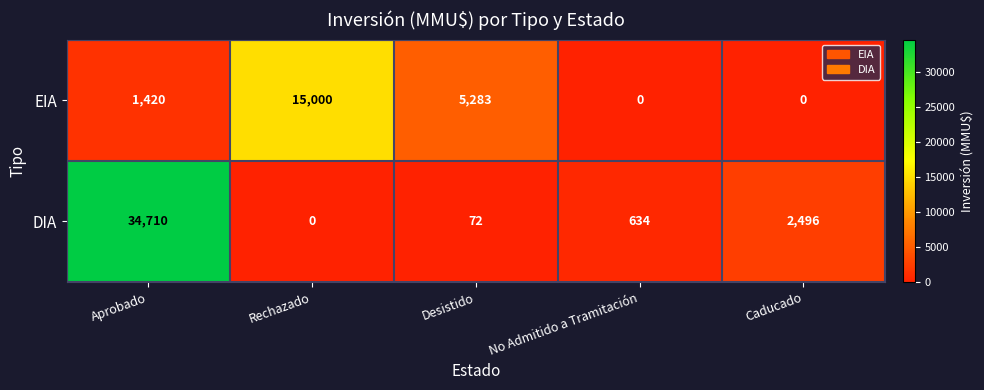

List the series in order of their overall mean, highest first.

DIA, EIA